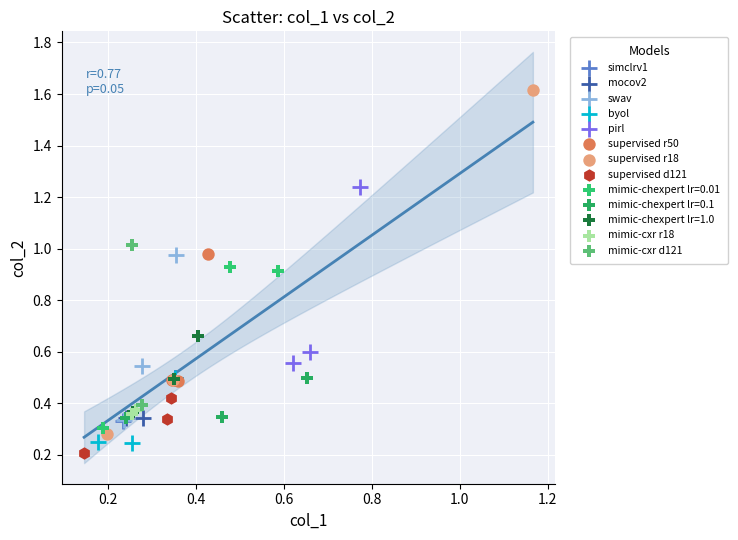

What are all the series names shown in the legend?

simclrv1, mocov2, swav, byol, pirl, supervised r50, supervised r18, supervised d121, mimic-chexpert lr=0.01, mimic-chexpert lr=0.1, mimic-chexpert lr=1.0, mimic-cxr r18, mimic-cxr d121